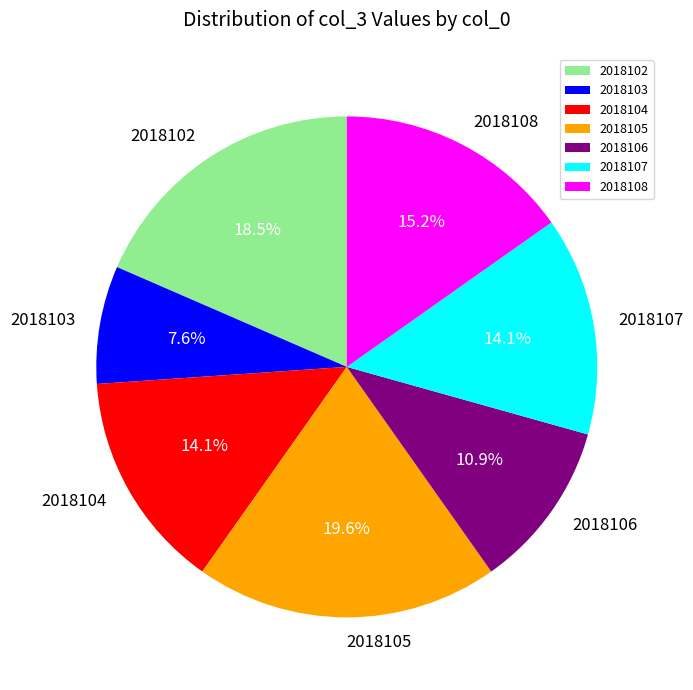

Between 2018104 and 2018106, which is larger?

2018104